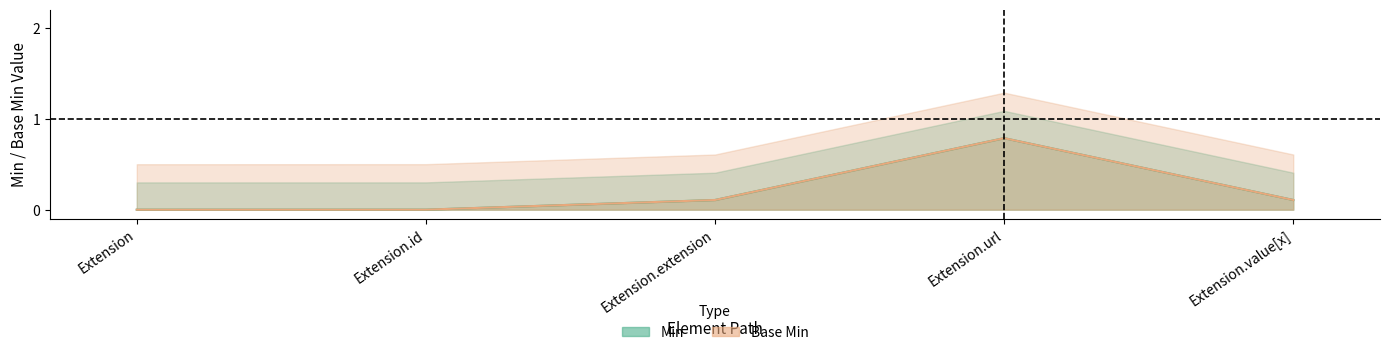

Reading left to right, extract all data points from this chart.

Min: Extension=0.0	Extension.id=0.0	Extension.extension=0.1	Extension.url=0.8	Extension.value[x]=0.1
Base Min: Extension=0.0	Extension.id=0.0	Extension.extension=0.1	Extension.url=0.8	Extension.value[x]=0.1